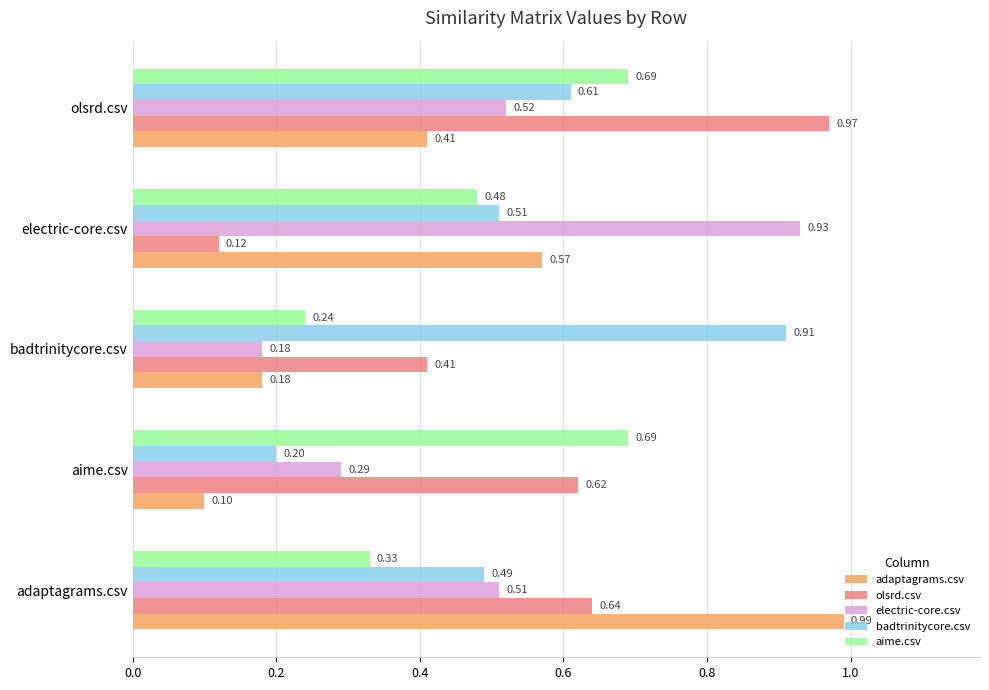

What is the sum of all aime.csv values?

2.4